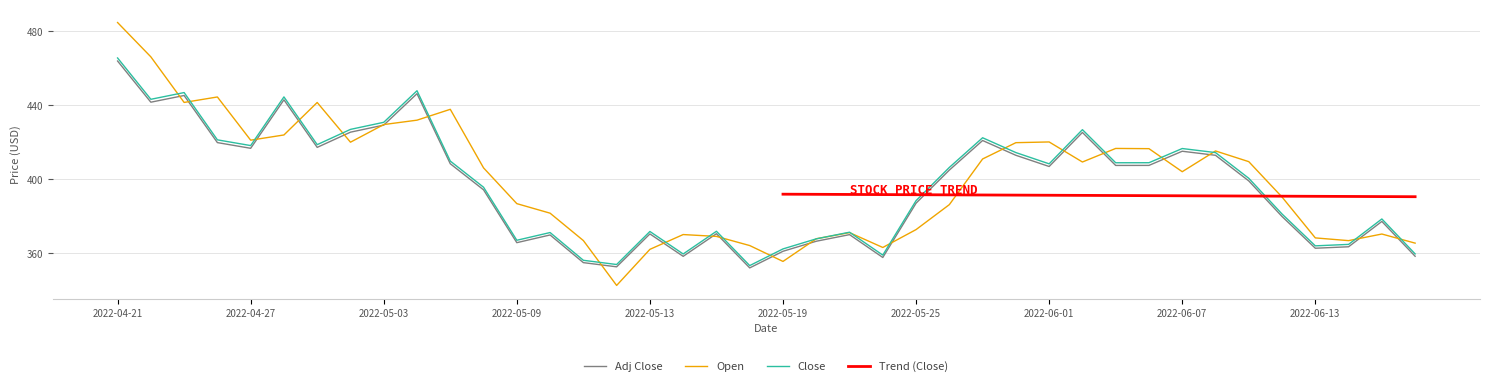

How many intersections are there between Open and Close?

22